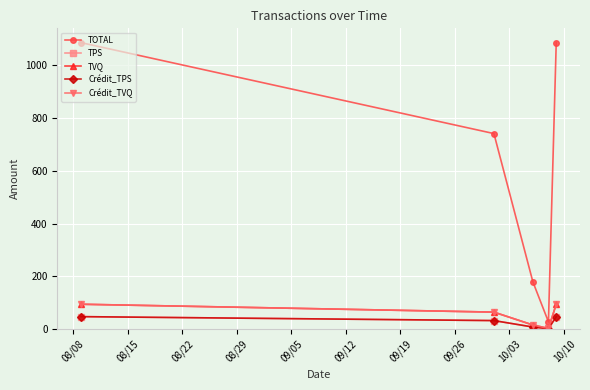

Is this an area chart (filled region under the line)?

No